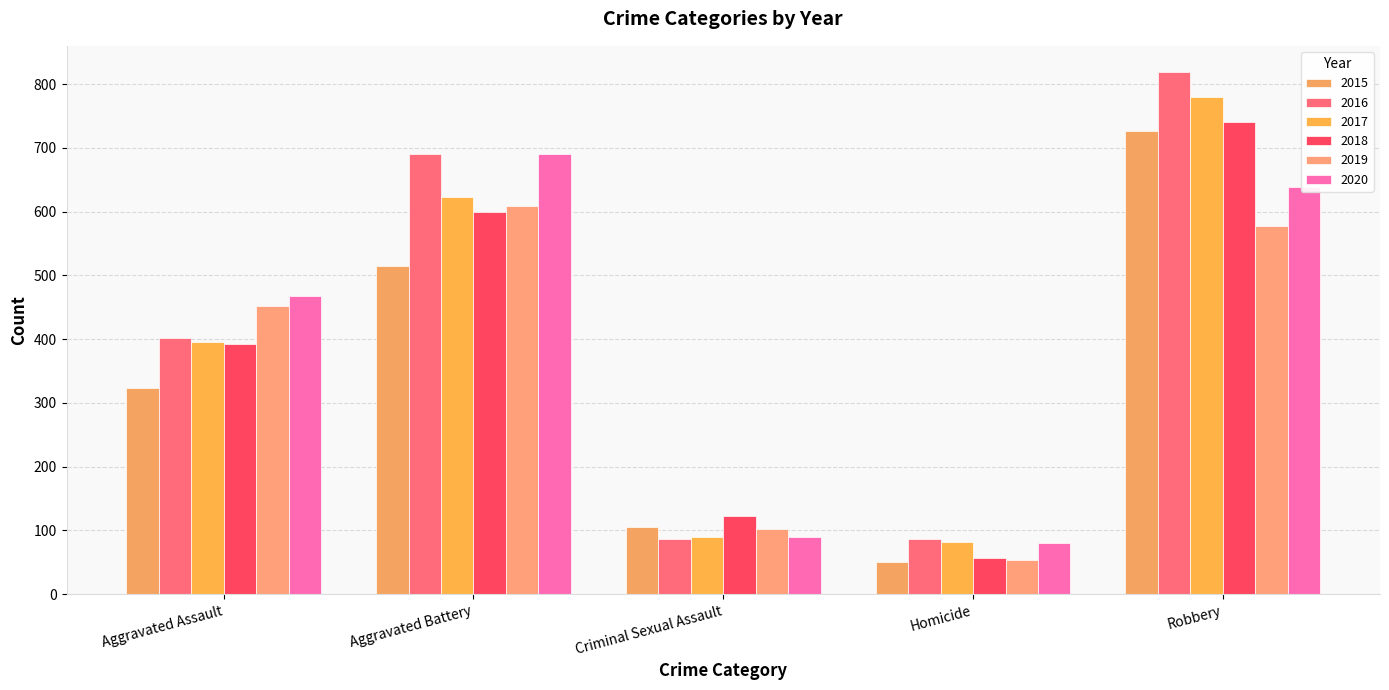

Reading left to right, list all the values displayed in this chart.

2015: 323	515	105	50	726
2016: 402	691	87	87	819
2017: 396	623	90	82	780
2018: 392	600	122	56	741
2019: 452	608	102	53	577
2020: 468	691	89	81	639